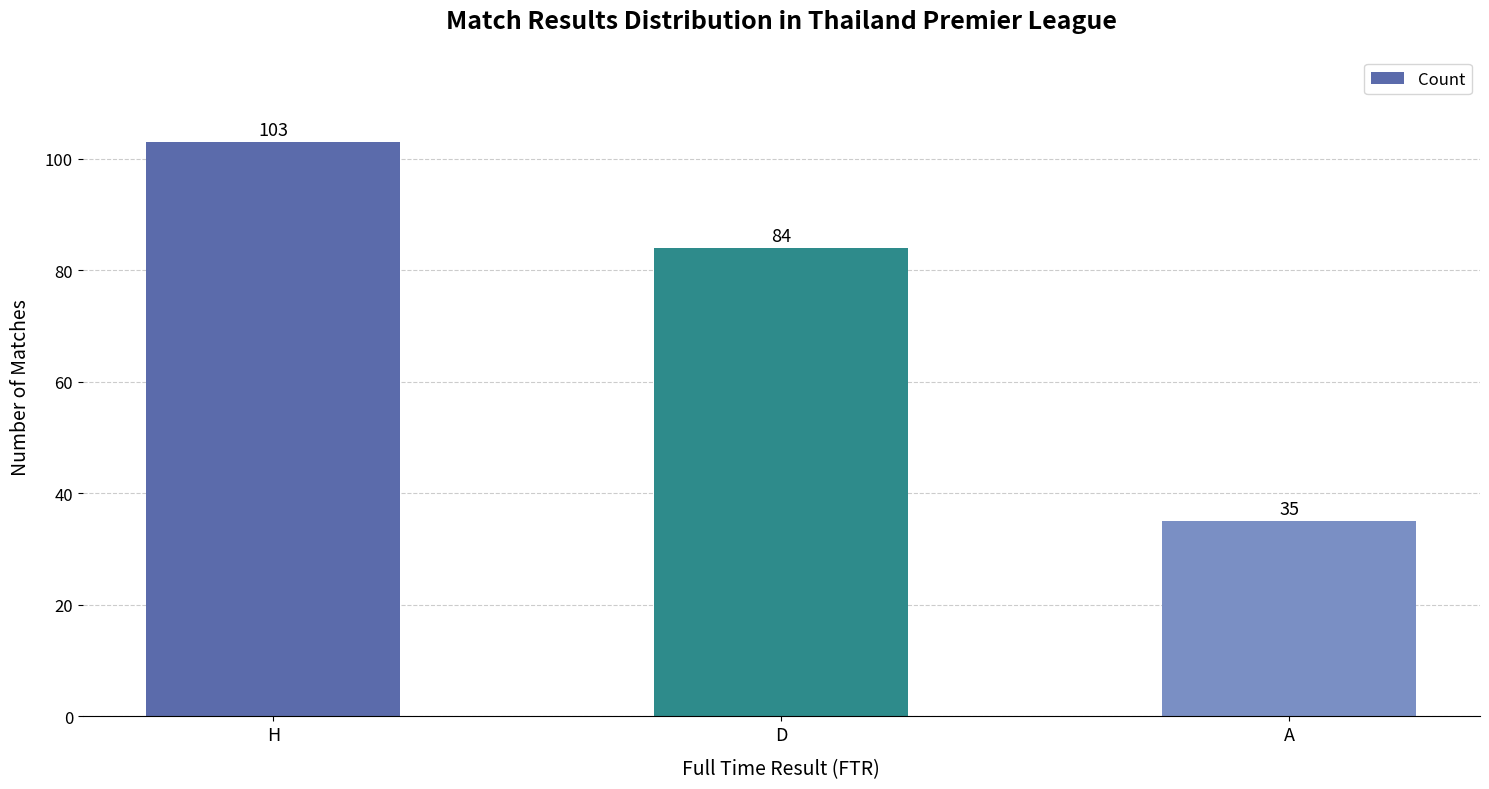

Are the bars grouped side by side (vs. stacked)?

No